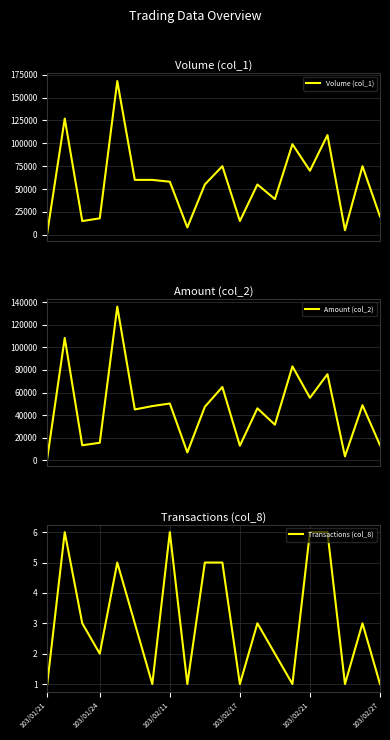

What is the highest value of the Volume (col_1) series?

168000